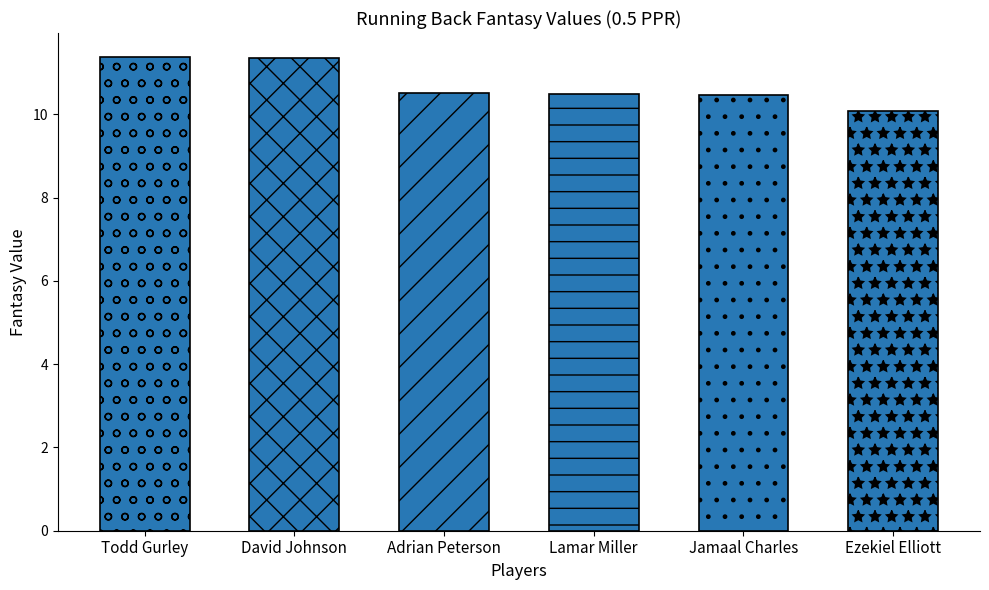

Is it true that the value at Todd Gurley is 17.3?

False